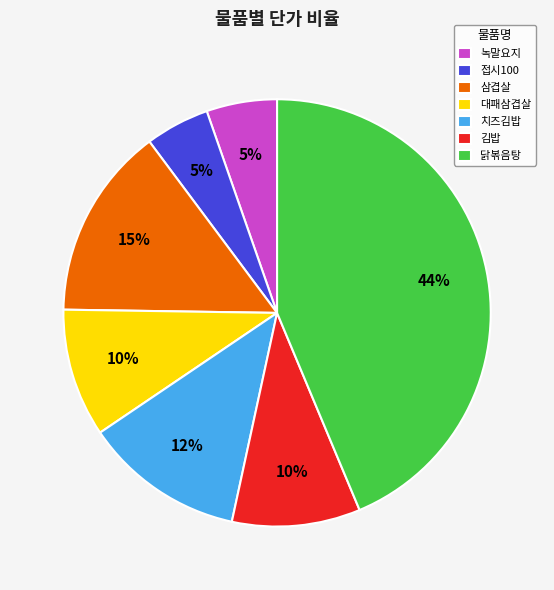

How many slices are in this pie chart?

7